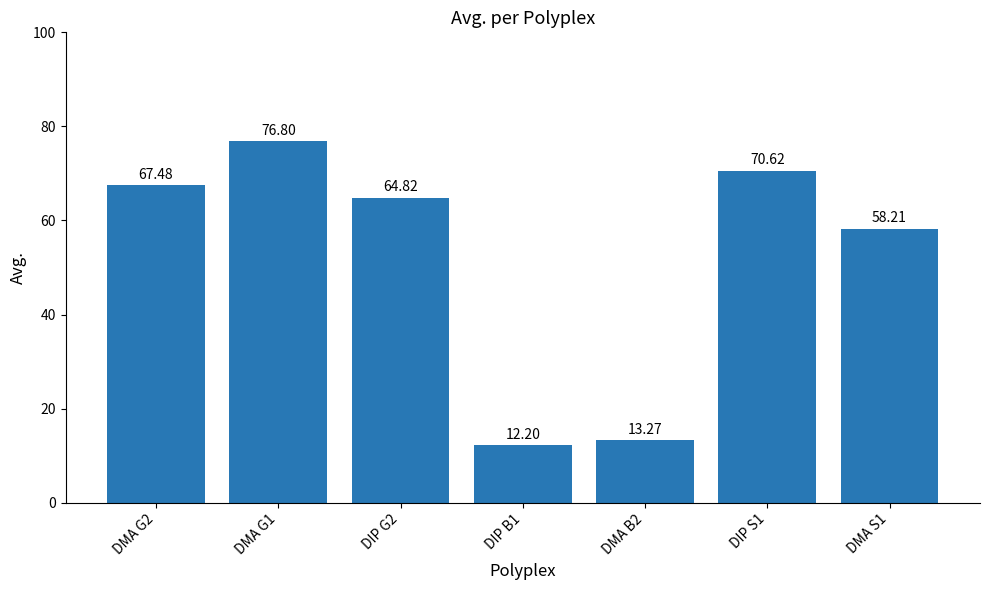

Reading left to right, extract all data points from this chart.

67.5	76.8	64.8	12.2	13.3	70.6	58.2